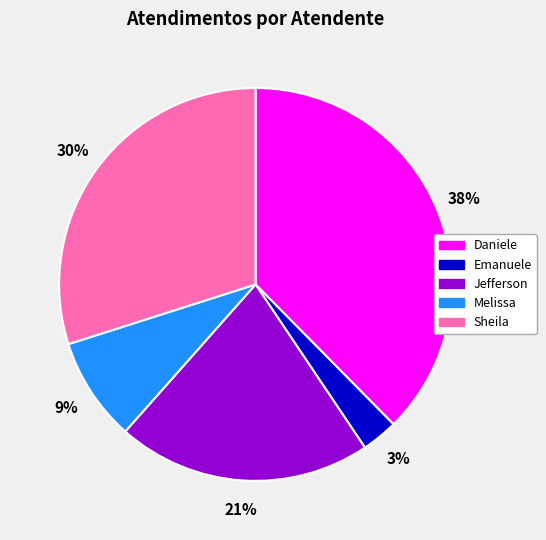

Rank the categories by value from lowest to highest.

Emanuele, Melissa, Jefferson, Sheila, Daniele